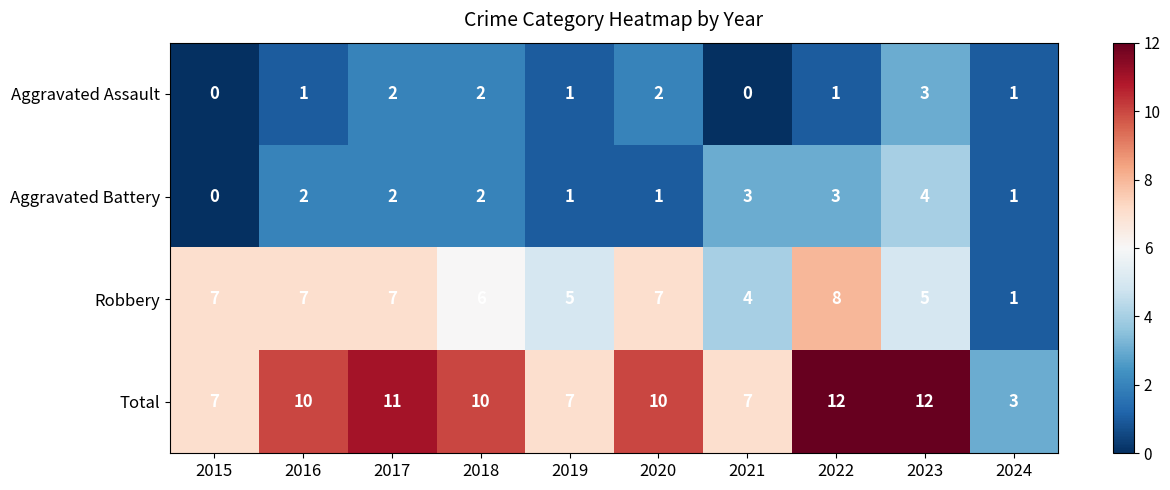

Is it true that Total equals 4 at 2022?

False